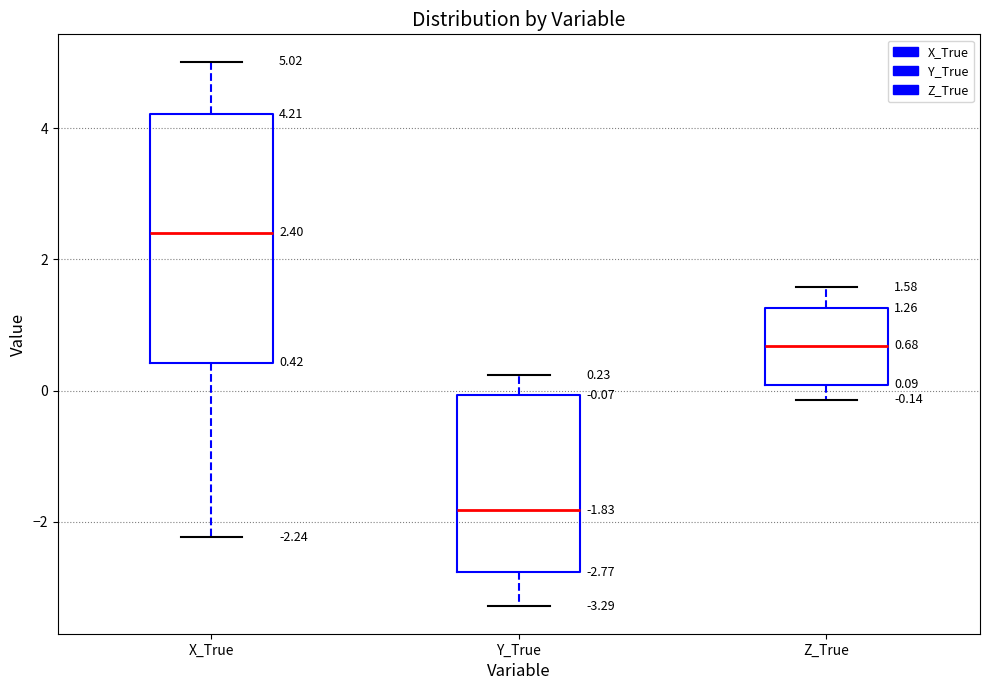

Which box is the tallest, from its lower edge to its upper edge?

X_True